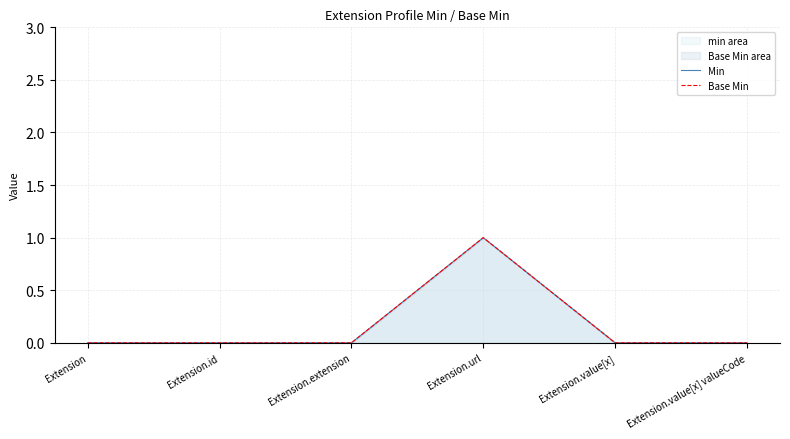

What is the label of the 2nd point from the right?

Extension.value[x]